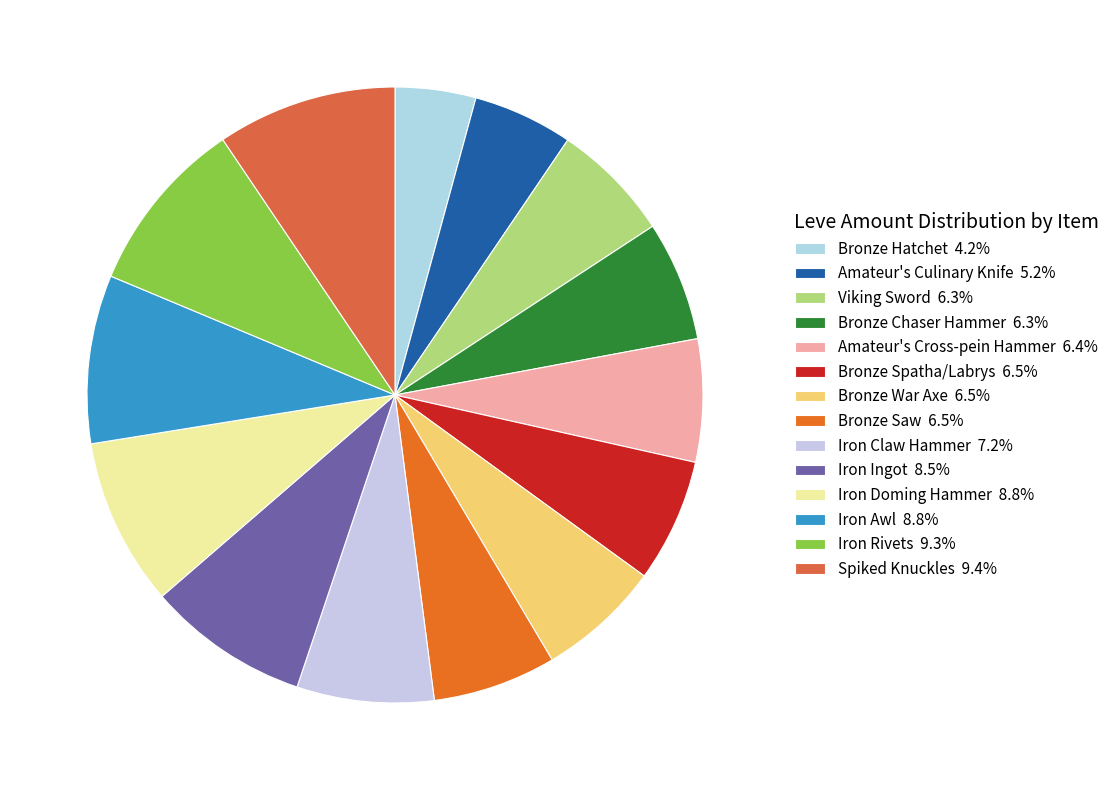

To the nearest percent, what is the combined percentage of Iron Awl and Bronze Hatchet?

13%